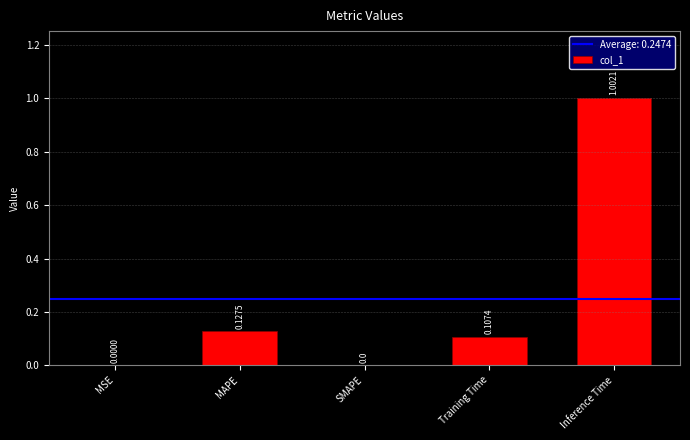

What is the change in value from MAPE to Inference Time?

+0.9